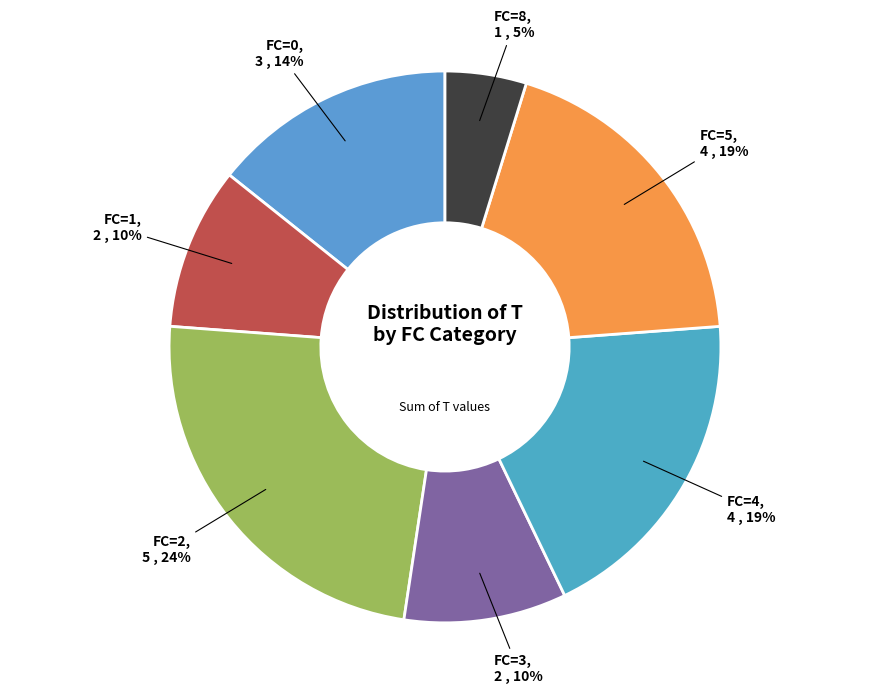

To the nearest percent, what is the average slice percentage?

14%